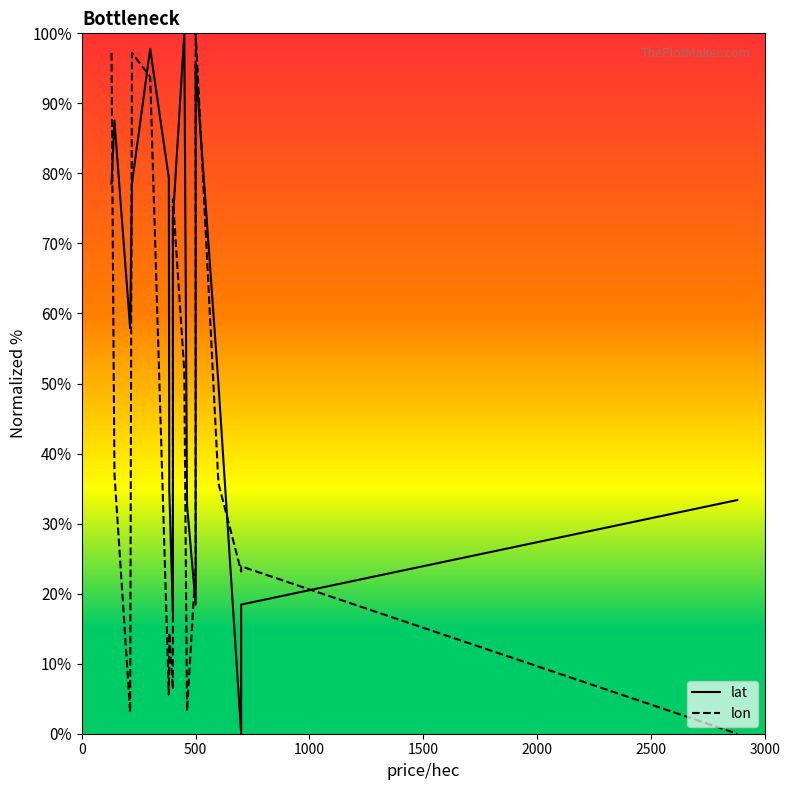

What is the average value of the lon series?

42.9